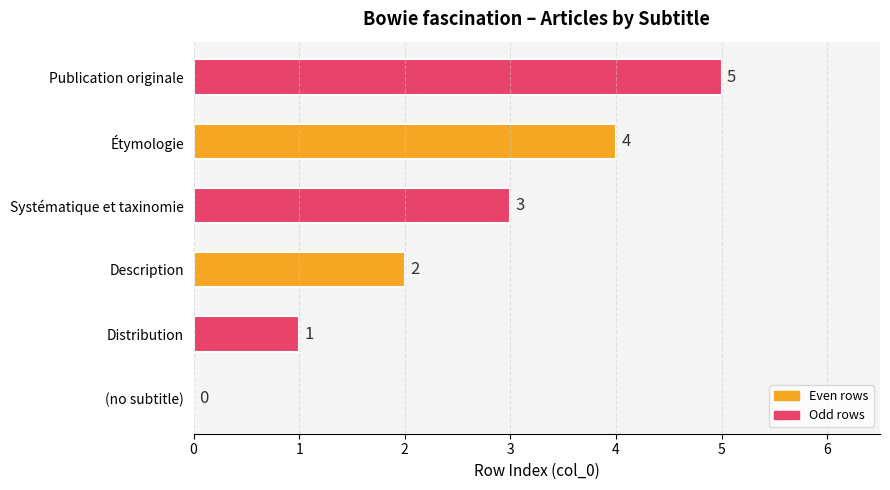

Where is the data nearest to the value 2?

Description